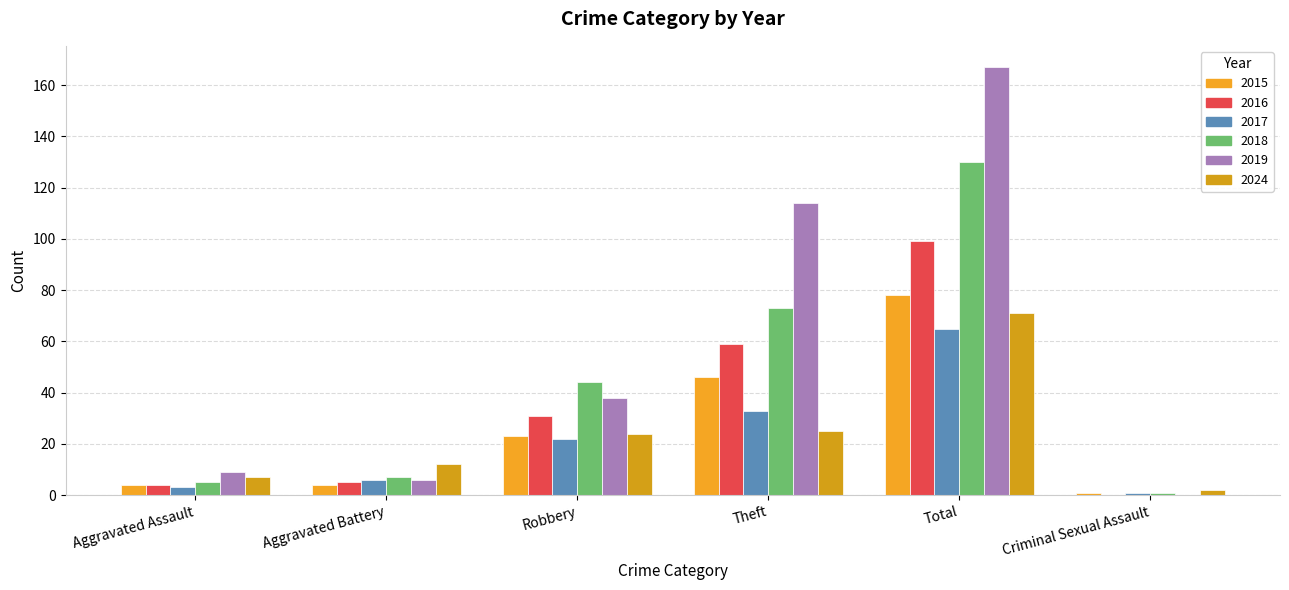

Reading left to right, list all the values displayed in this chart.

2015: Aggravated Assault=4	Aggravated Battery=4	Robbery=23	Theft=46	Total=78	Criminal Sexual Assault=1
2016: Aggravated Assault=4	Aggravated Battery=5	Robbery=31	Theft=59	Total=99	Criminal Sexual Assault=0
2017: Aggravated Assault=3	Aggravated Battery=6	Robbery=22	Theft=33	Total=65	Criminal Sexual Assault=1
2018: Aggravated Assault=5	Aggravated Battery=7	Robbery=44	Theft=73	Total=130	Criminal Sexual Assault=1
2019: Aggravated Assault=9	Aggravated Battery=6	Robbery=38	Theft=114	Total=167	Criminal Sexual Assault=0
2024: Aggravated Assault=7	Aggravated Battery=12	Robbery=24	Theft=25	Total=71	Criminal Sexual Assault=2